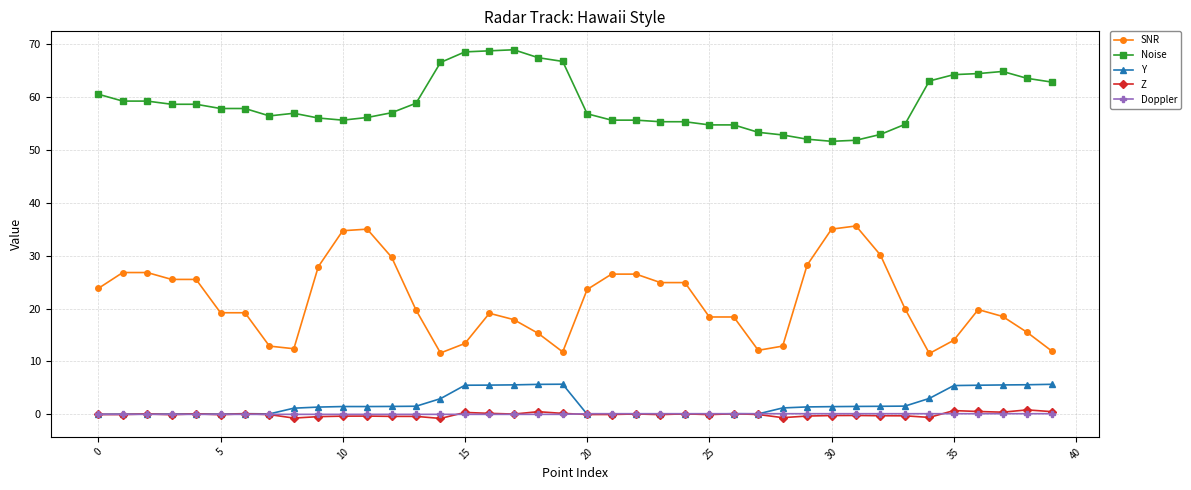

What is the value of the SNR point at the 4th from the left?

25.5